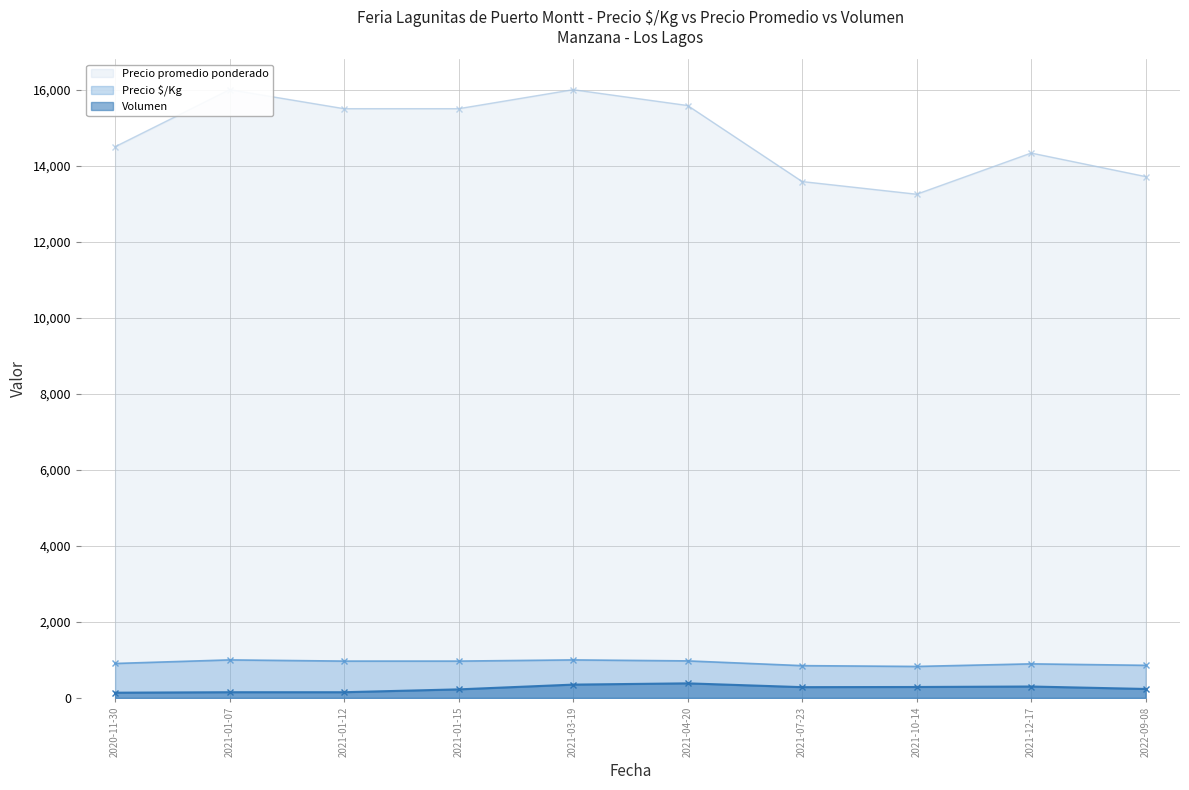

Which series changed the most between 2020-11-30 and 2021-04-20?

Precio promedio ponderado